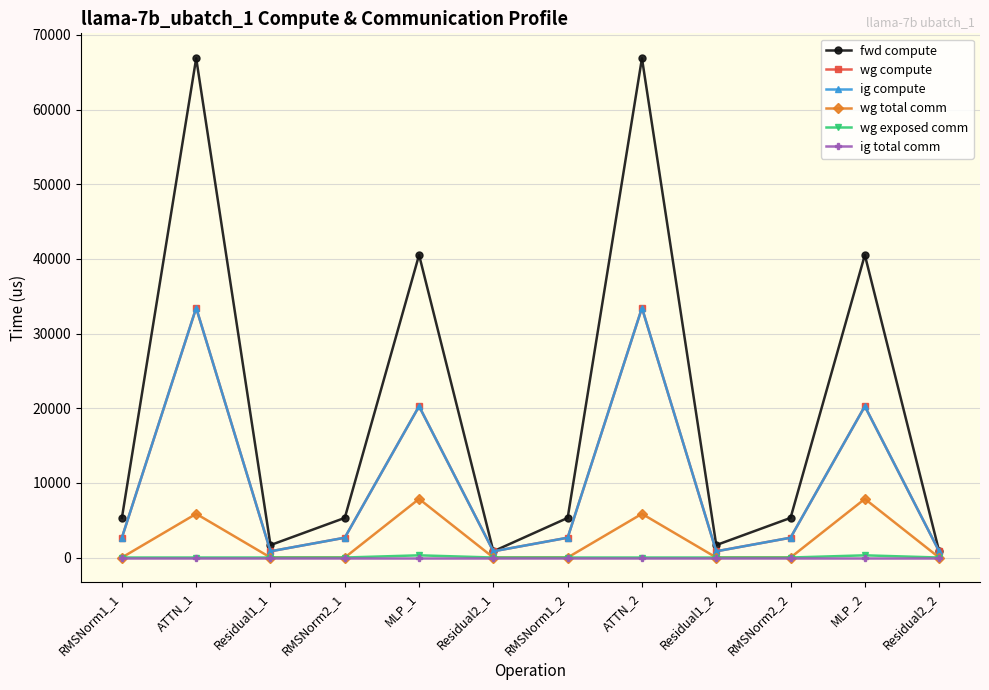

What is the spread (max minus min) of values at RMSNorm2_1?

5308.6